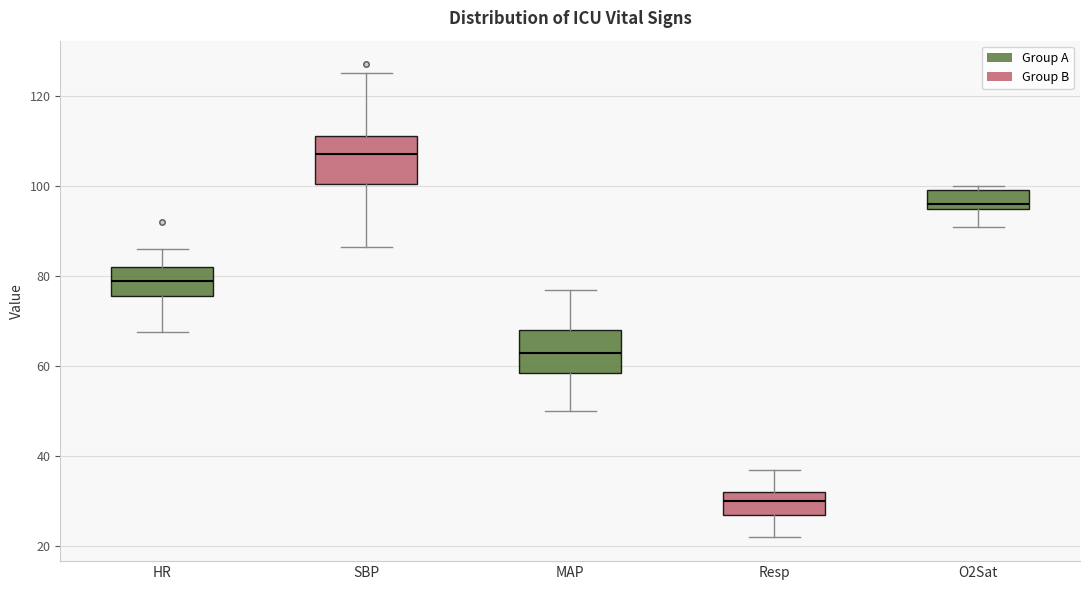

Reading left to right, transcribe this box plot: for each box, give where its median line is, the range the box spans, and where its two whiskers end, as read against the y-axis. The values are not printed on the chart, so give them approximately, as read against the axis.

HR: median 80, box 76 to 82, whiskers 68 to 86
SBP: median 108, box 100 to 112, whiskers 86 to 126
MAP: median 64, box 58 to 68, whiskers 50 to 78
Resp: median 30, box 28 to 32, whiskers 22 to 38
O2Sat: median 96 (just above the box's lower edge), box 96 to 100, whiskers 92 to 100 (just above the box's upper edge)